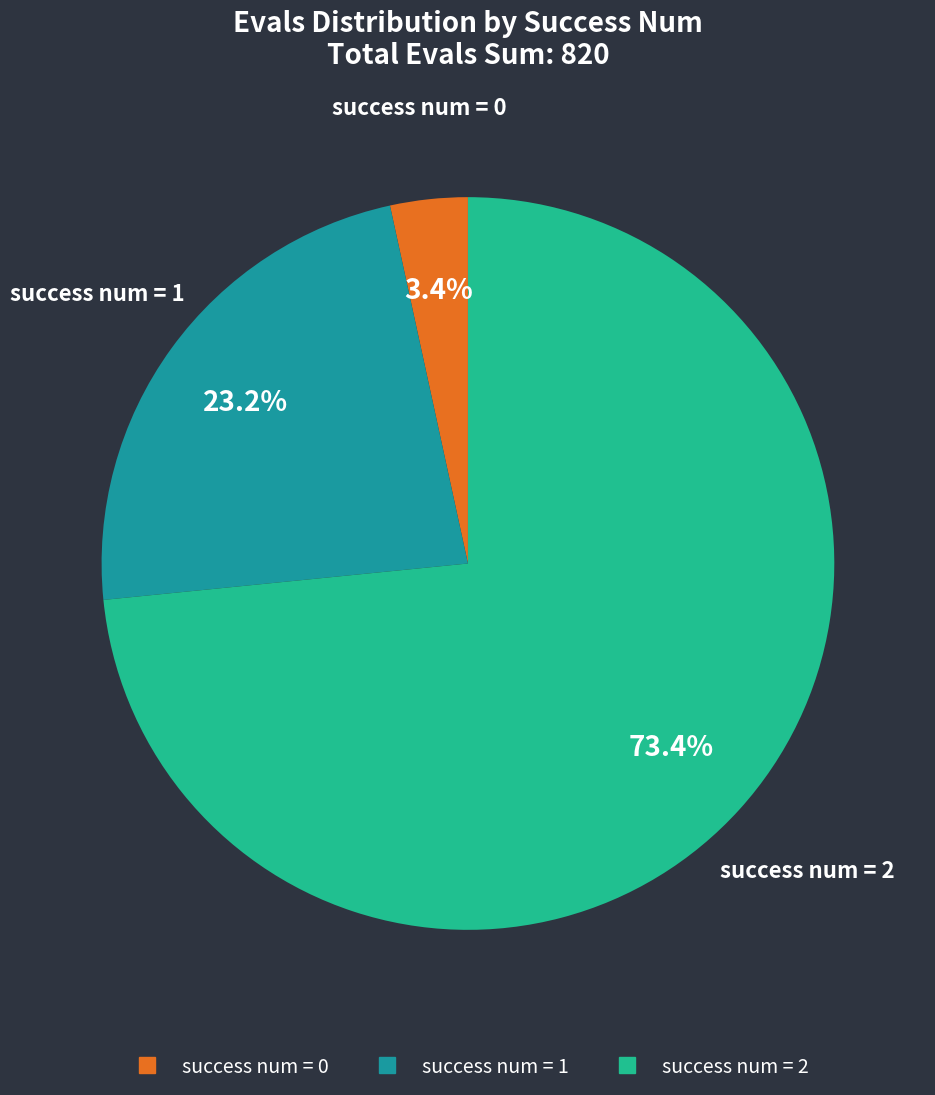

Is there any slice that represents more than half of the pie?

Yes